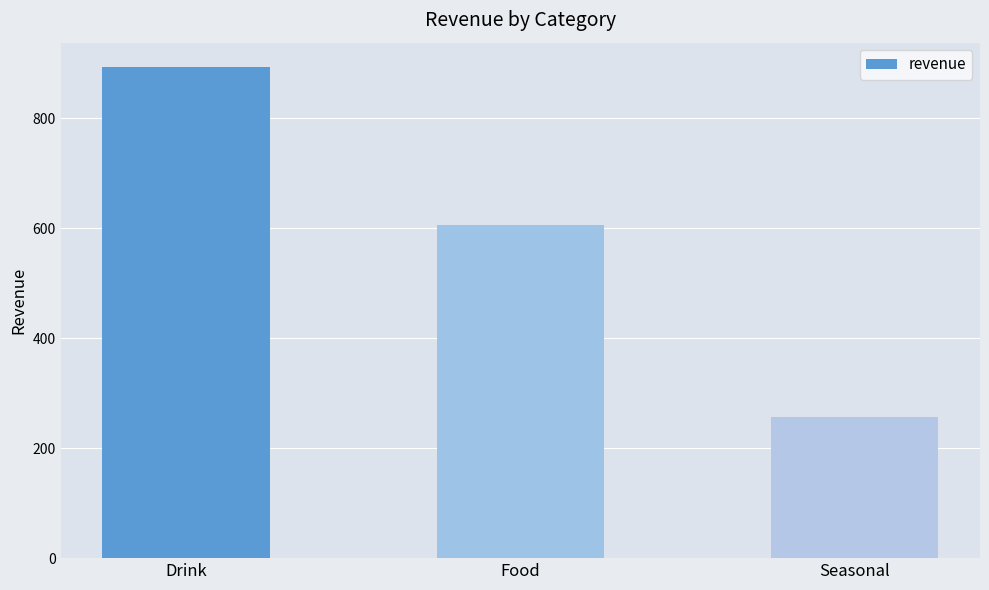

What is the ratio of the value at Drink to the value at Food?

1.5